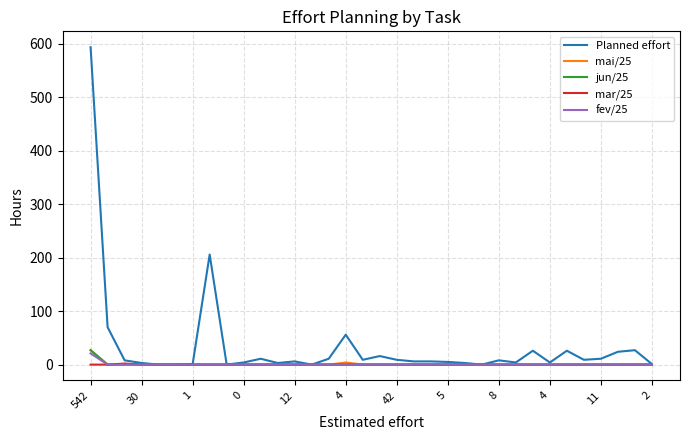

What is the maximum value shown in the chart?

594